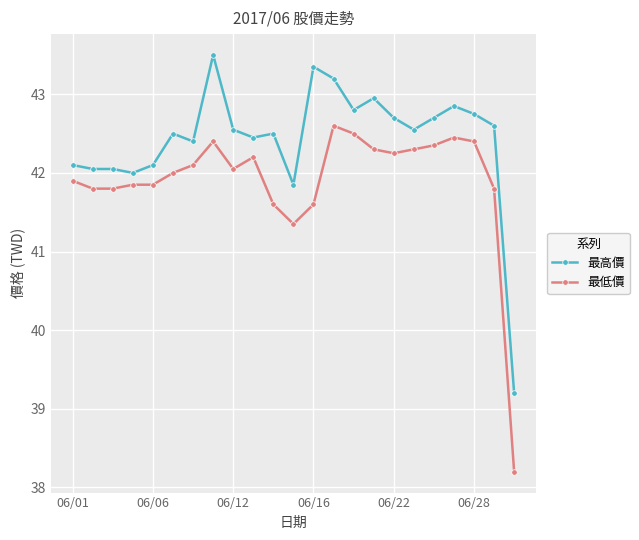

What is the highest value of the 最高價 series?

43.5